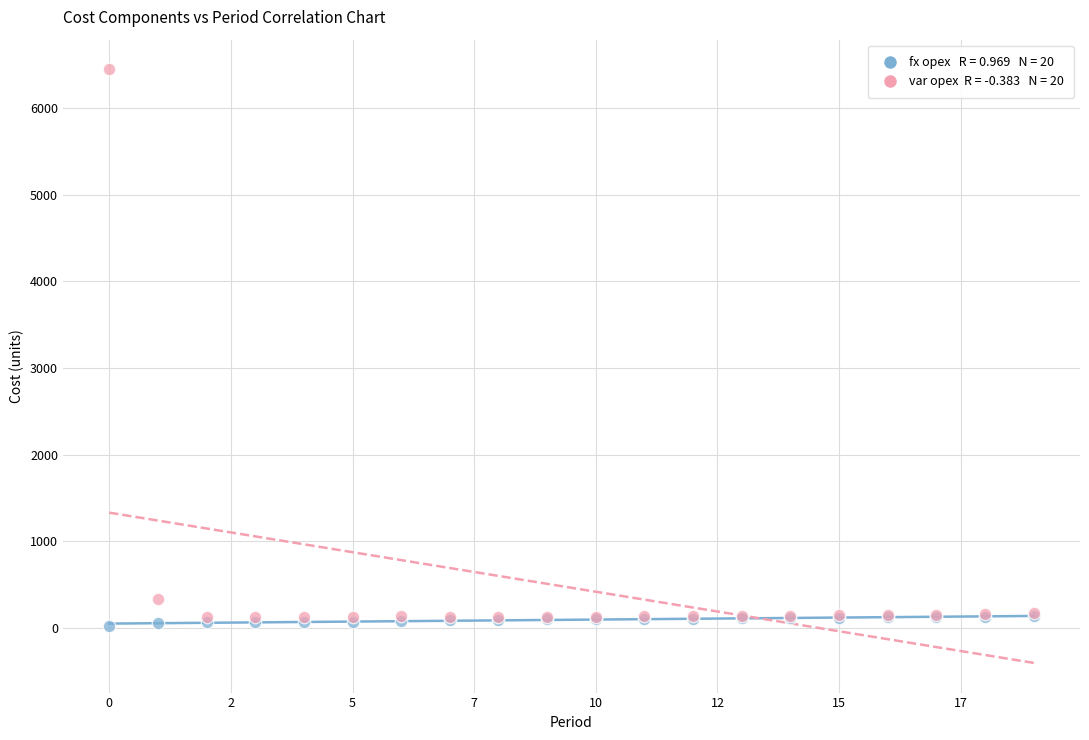

Across all series, what Y value is closest to 3236?

340